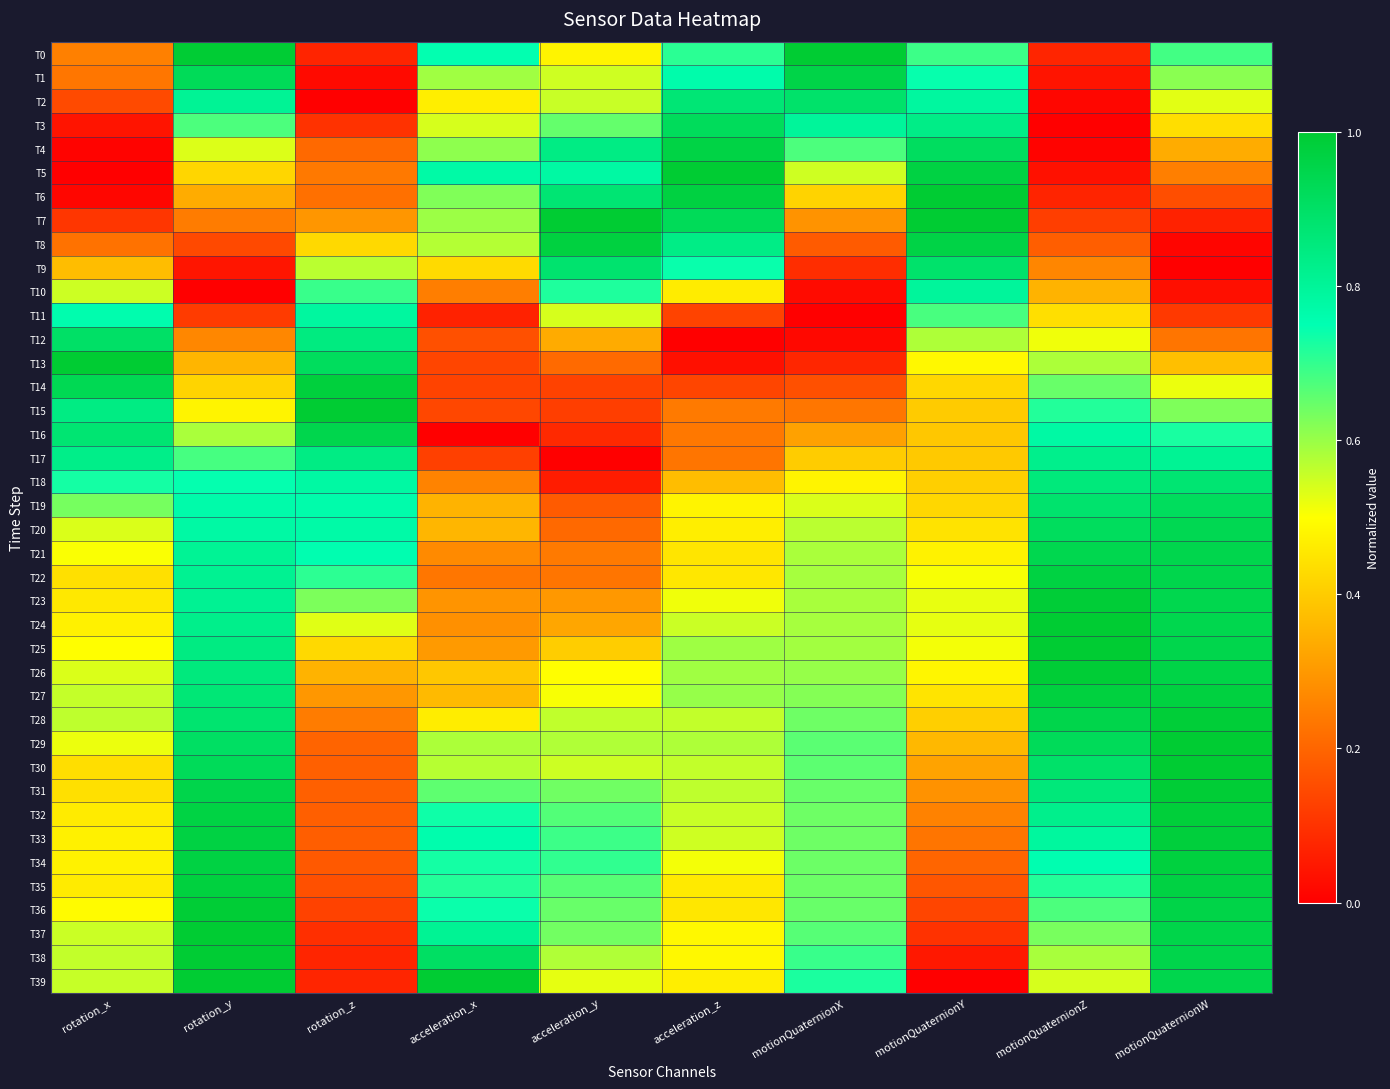

At which category is the sum across all series the highest?

rotation_y